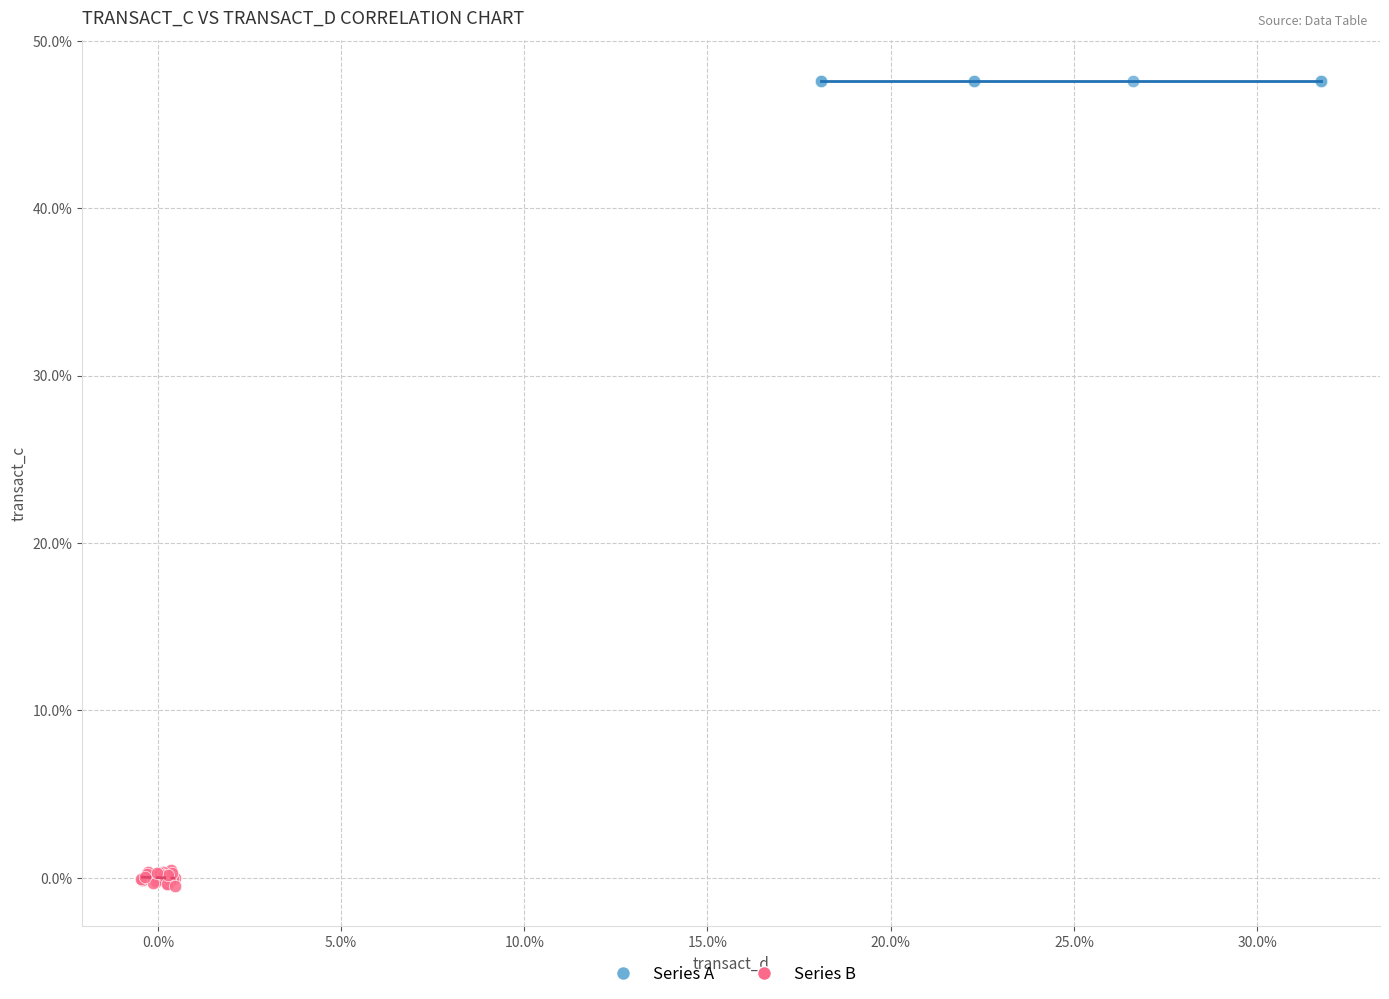

Which series reaches the minimum Y coordinate?

Series B